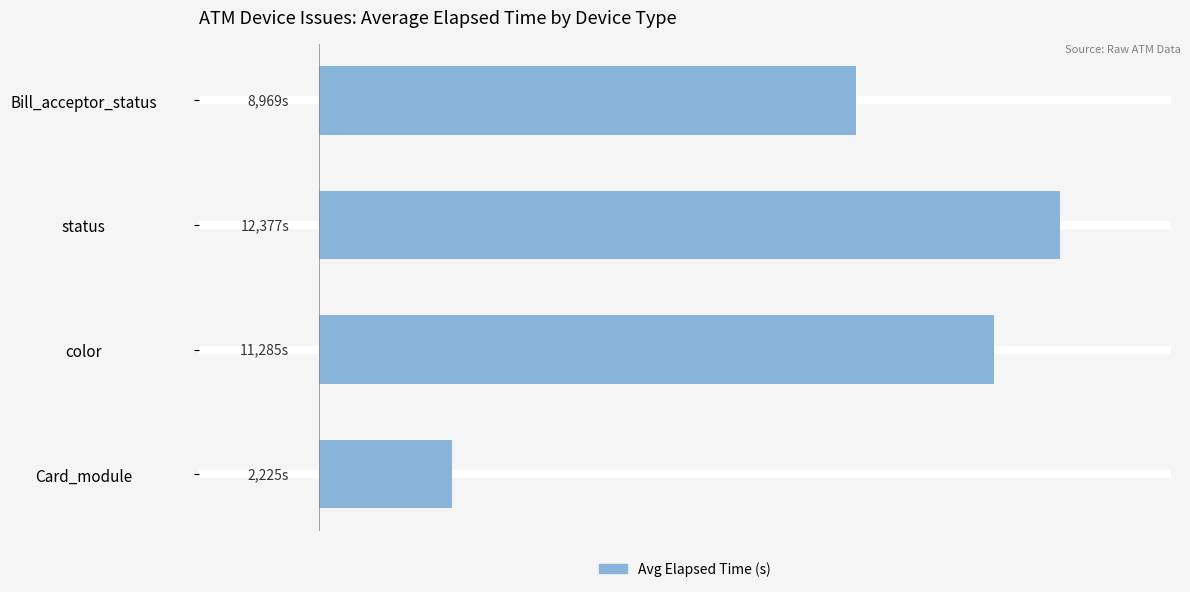

Are the bars horizontal?

Yes